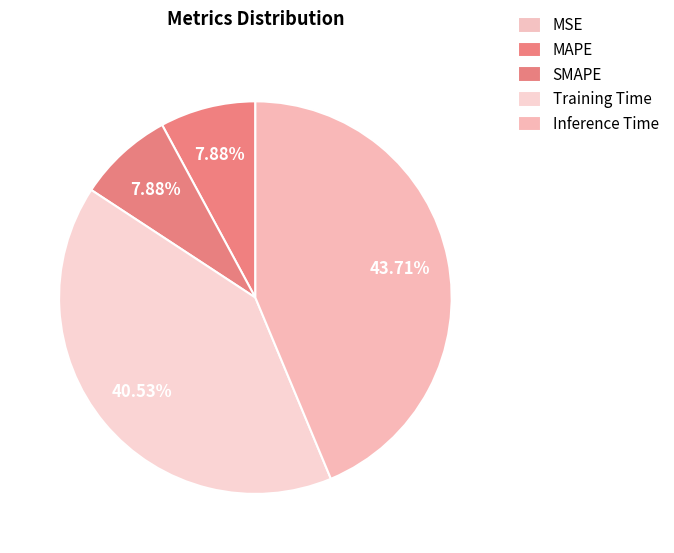

Rank the categories by value from lowest to highest.

MSE, SMAPE, MAPE, Training Time, Inference Time